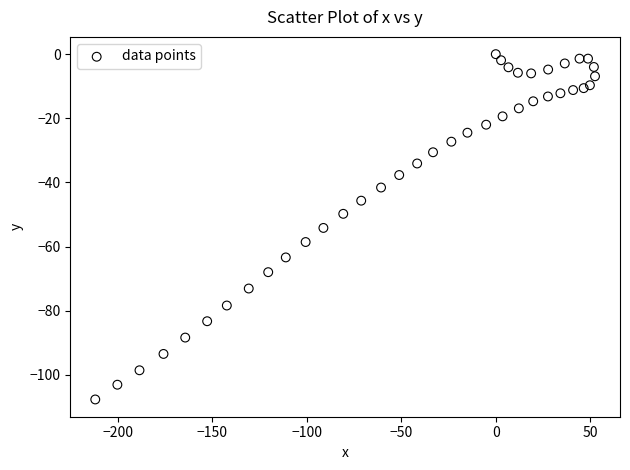

What Y value in the scatter plot is closest to -53?

-54.2